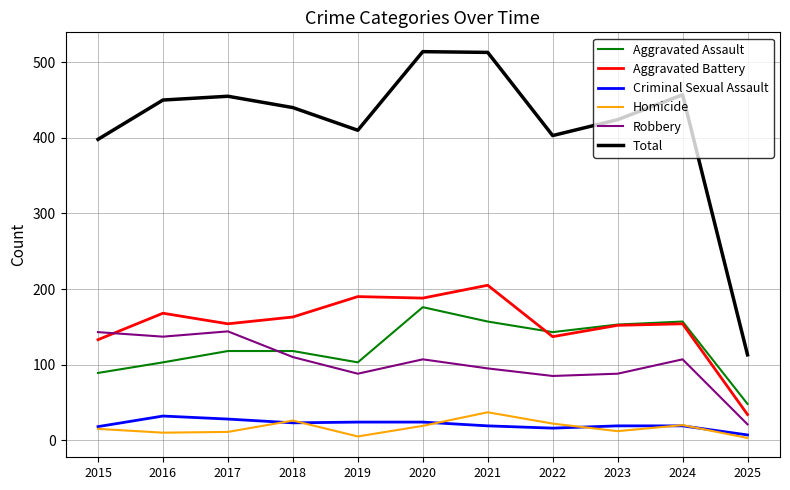

At how many categories does at least one series exceed 366?

10